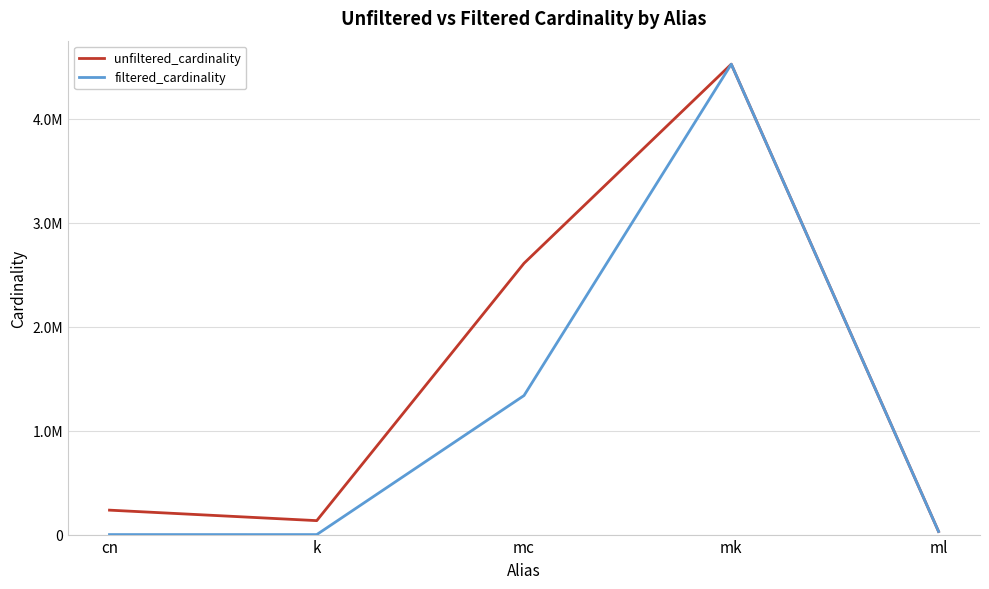

What are all the series names shown in the legend?

unfiltered_cardinality, filtered_cardinality